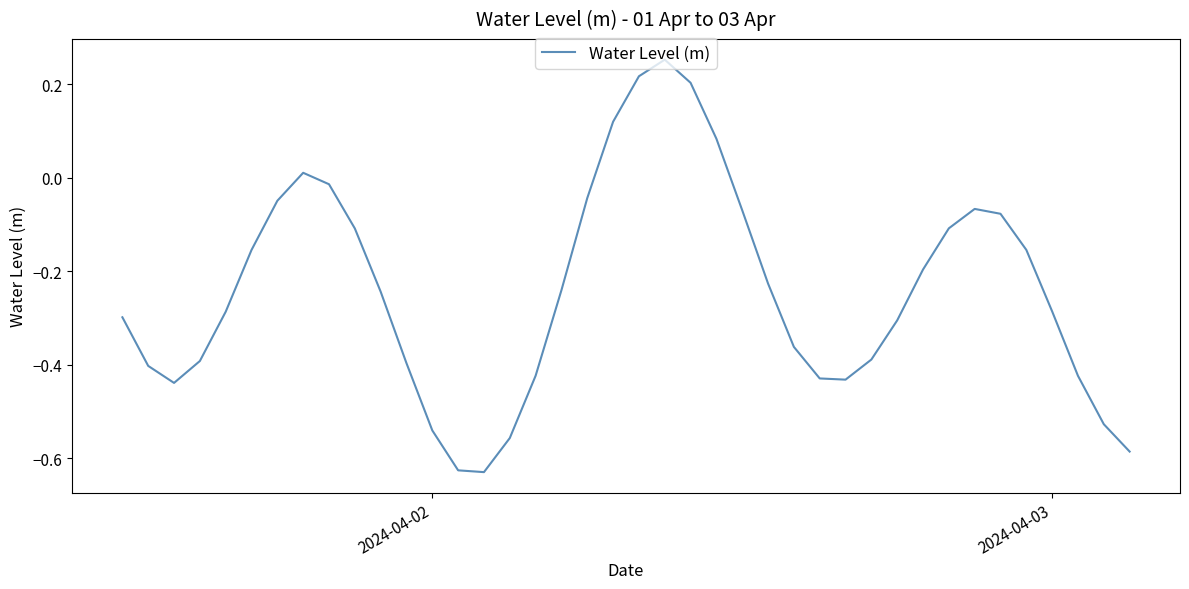

What is the difference between the maximum and minimum values?

0.9